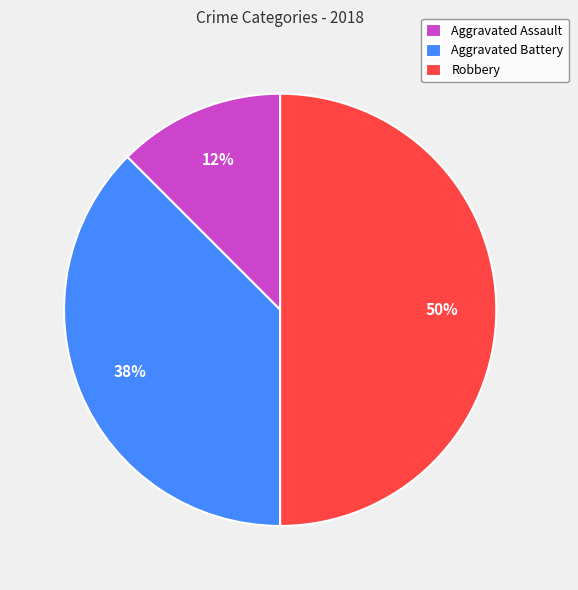

Is the sum of Aggravated Assault and Robbery greater than half?

Yes